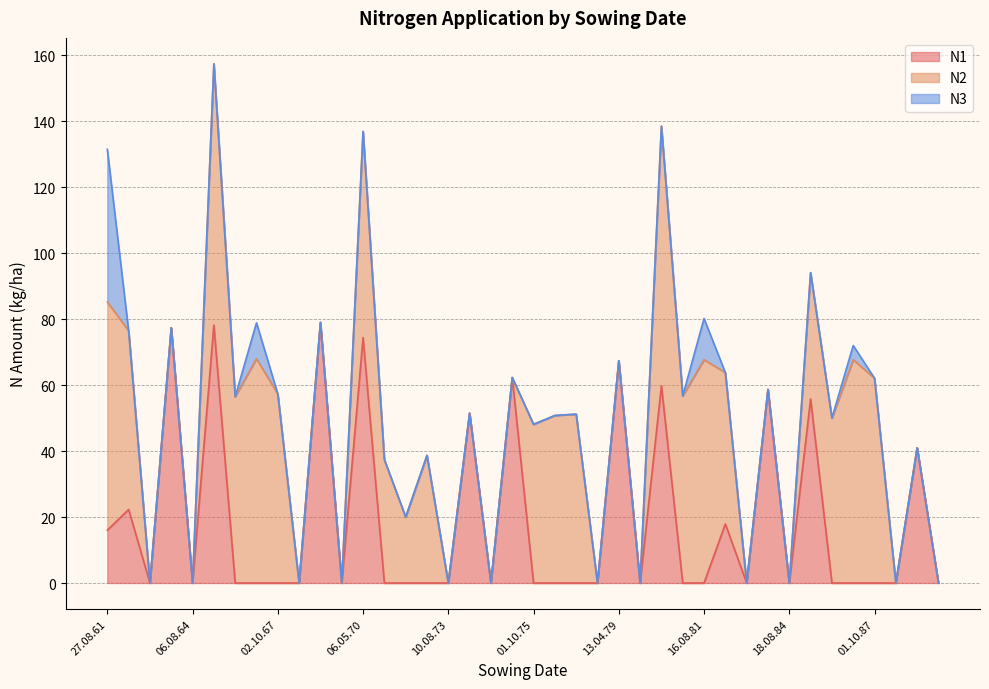

What is the difference between the second highest and second lowest values in the N1 series?

78.2